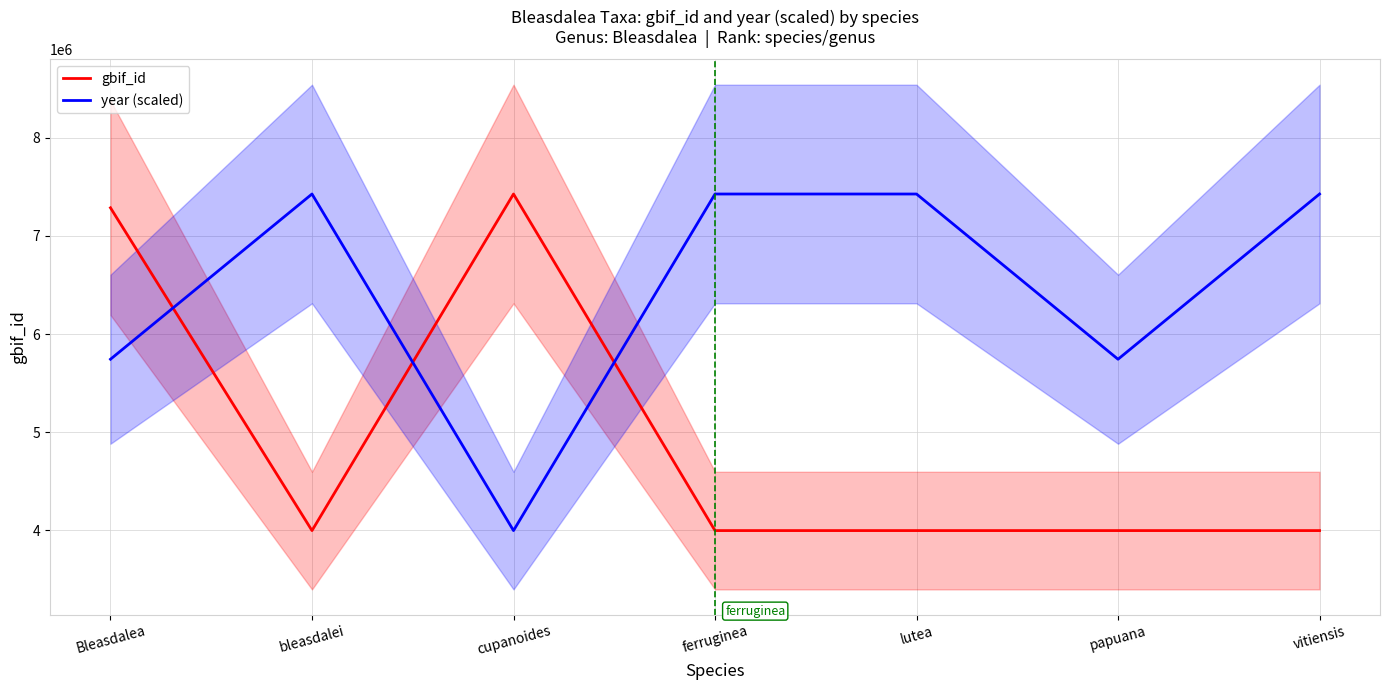

True or false: year (scaled) has more than 2 interior local peaks.

False